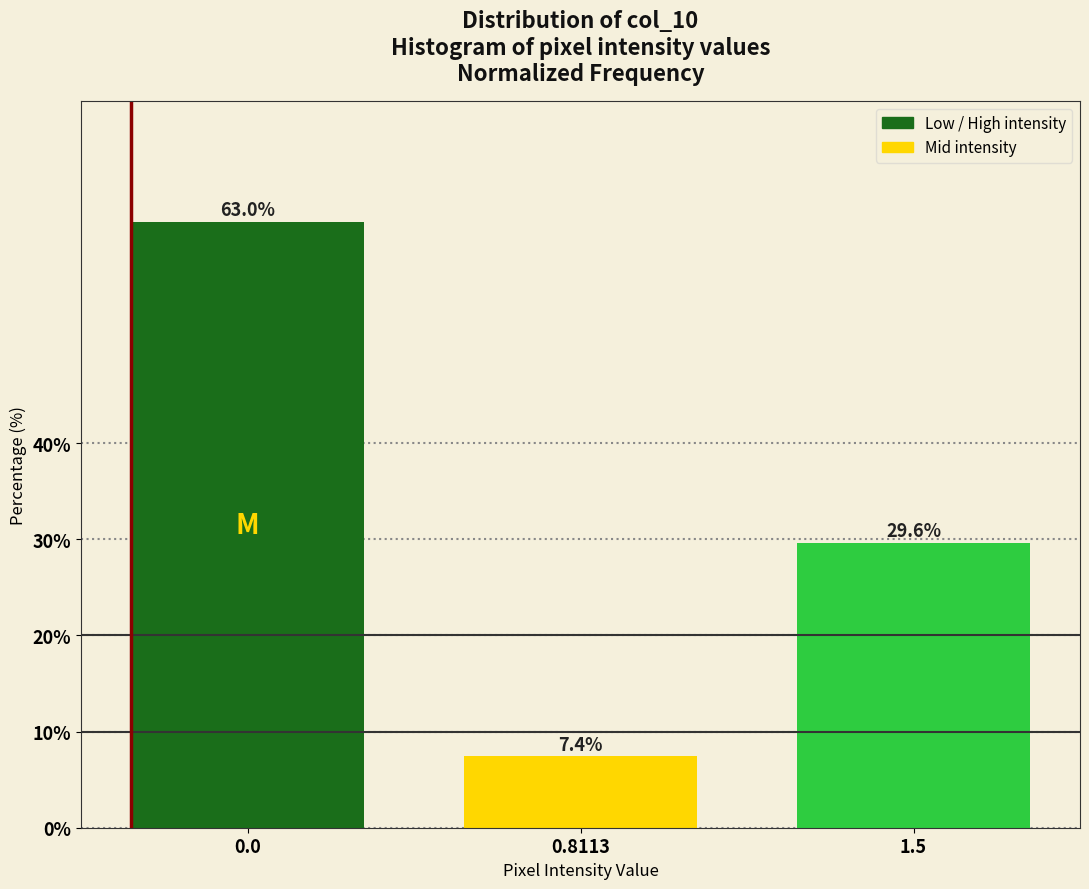

Reading left to right, extract all data points from this chart.

0.0=63.0	0.8113=7.4	1.5=29.6